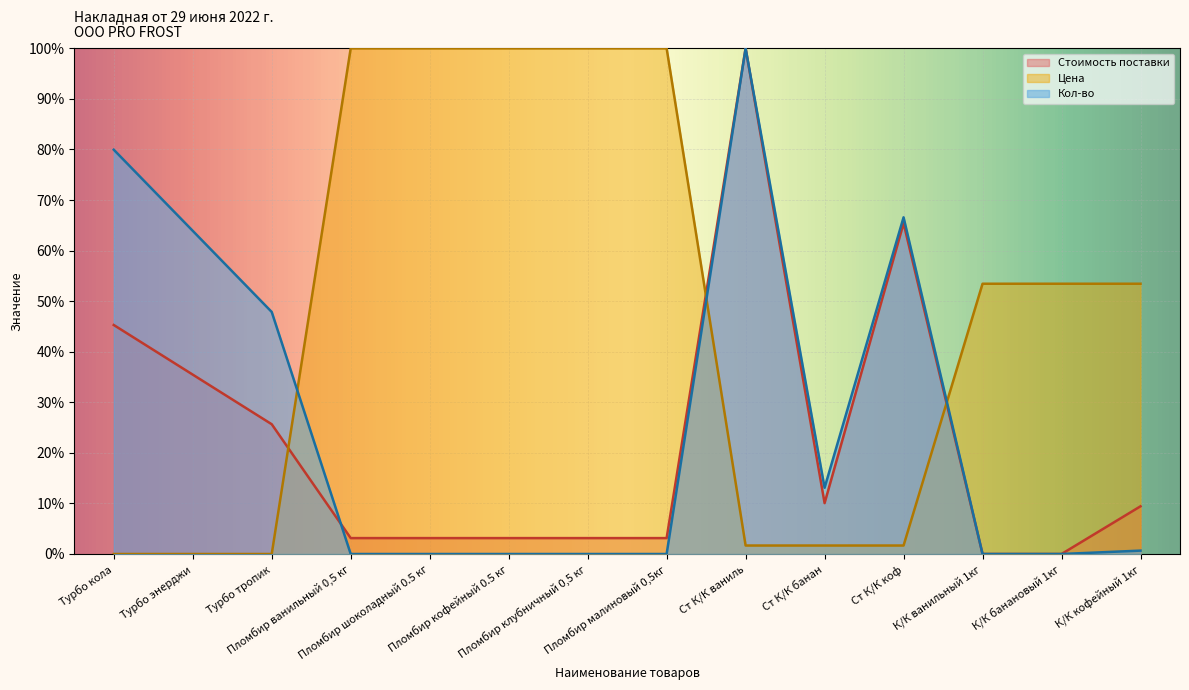

How many values in the Цена series exceed 0?

11